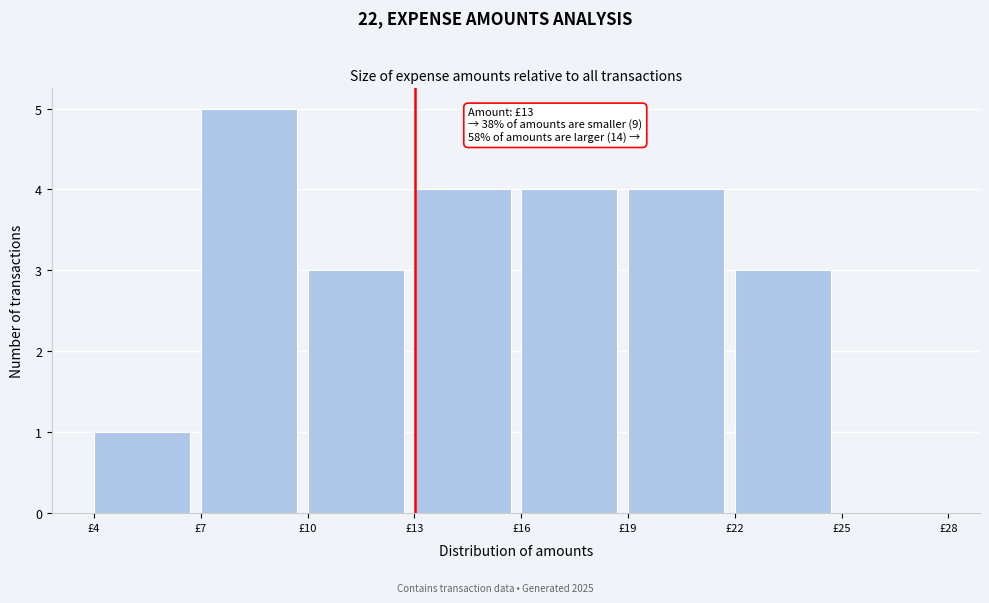

Over which range of the x-axis is the bar tallest?

7 to 10